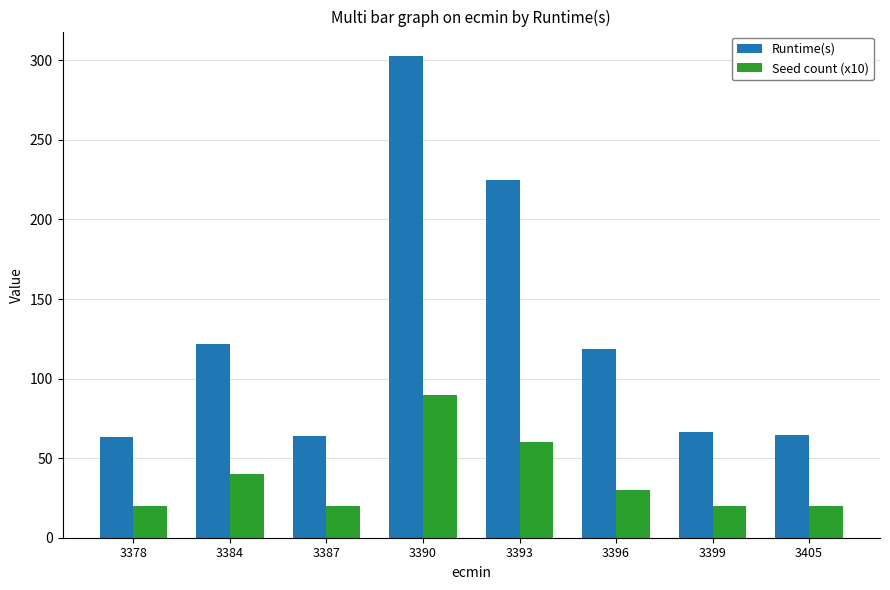

How many bars are there in total?

16